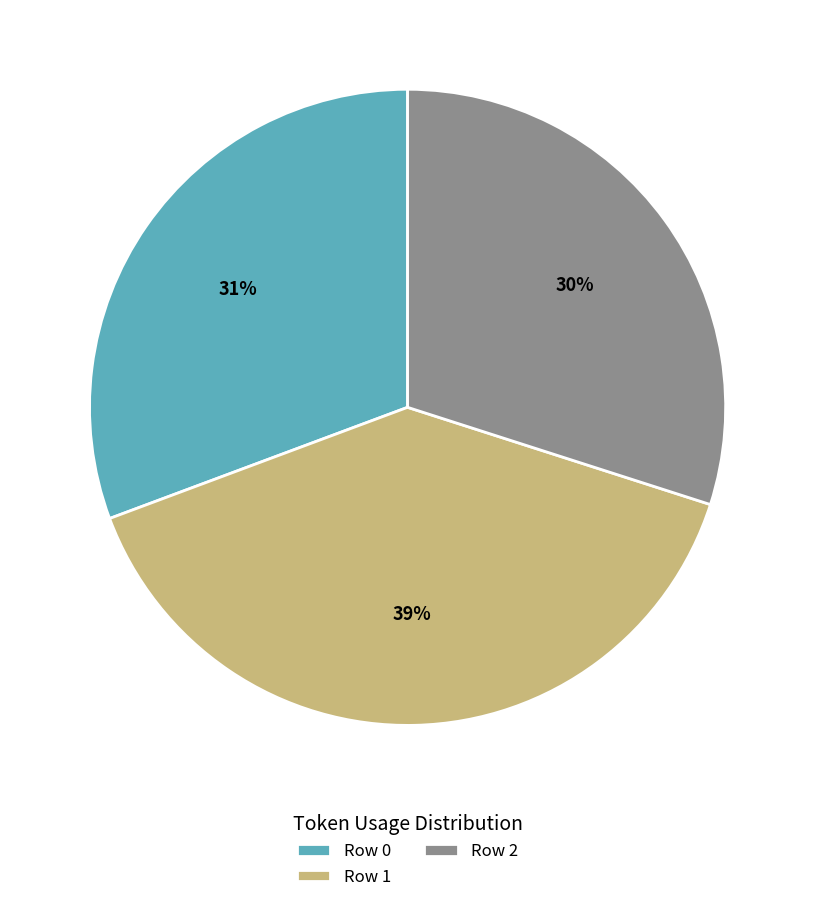

To the nearest percent, what percentage of the pie is Row 0?

31%